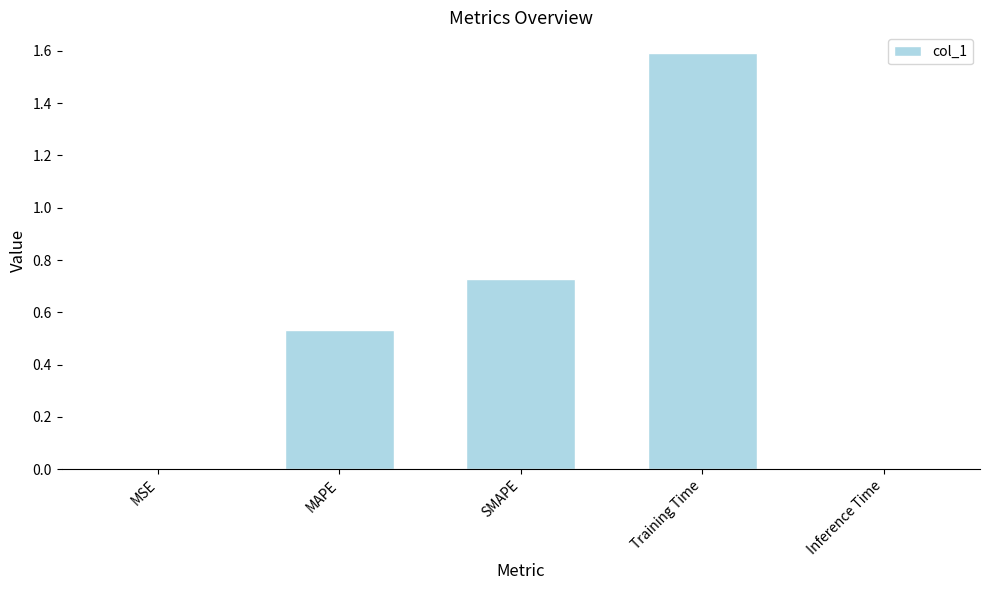

What is the sum of all values?

2.9